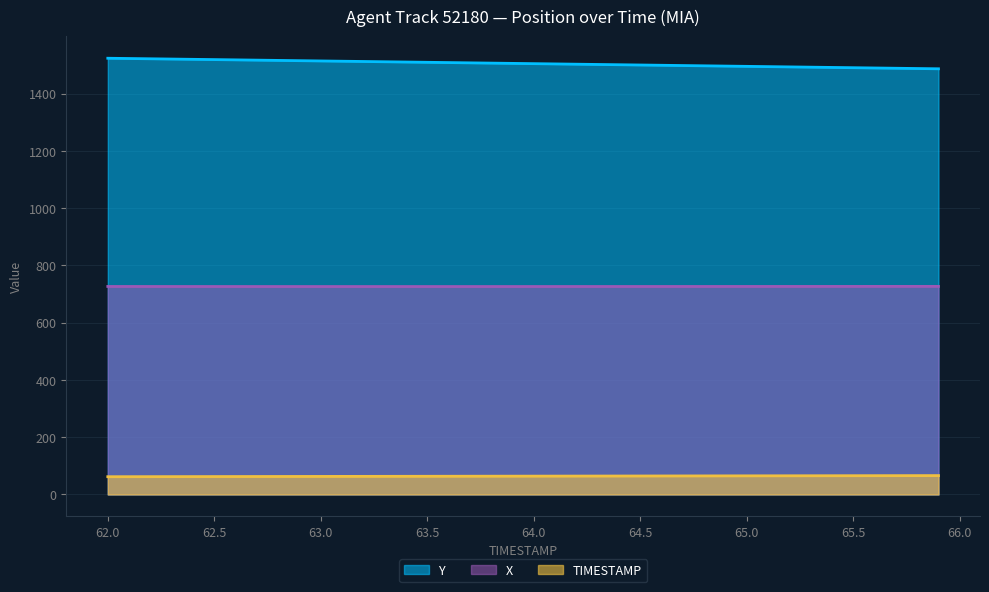

What is the label of the 2nd point from the right?

65.8